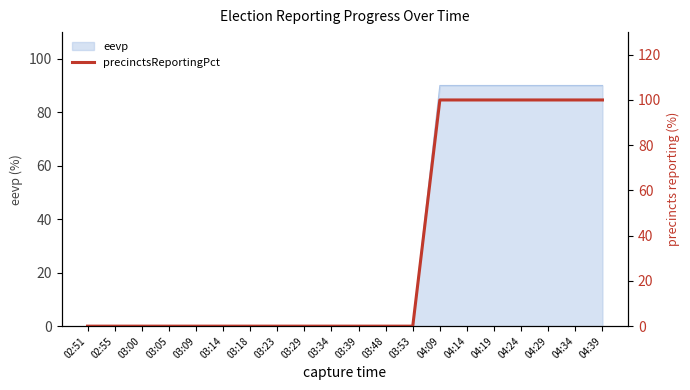

Rank the categories by value from lowest to highest.

02:51, 02:55, 03:00, 03:05, 03:09, 03:14, 03:18, 03:23, 03:29, 03:34, 03:39, 03:48, 03:53, 04:09, 04:14, 04:19, 04:24, 04:29, 04:34, 04:39